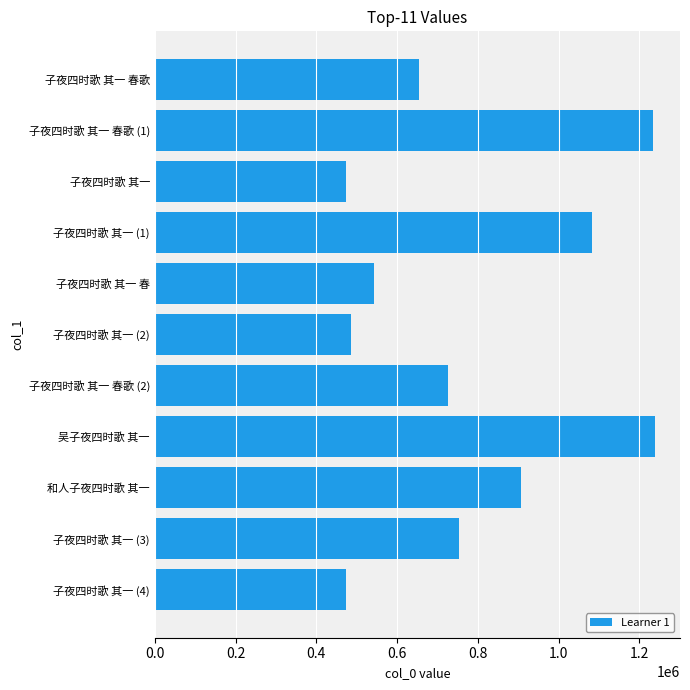

The value at 吴子夜四时歌 其一 is 503639. True or false?

False